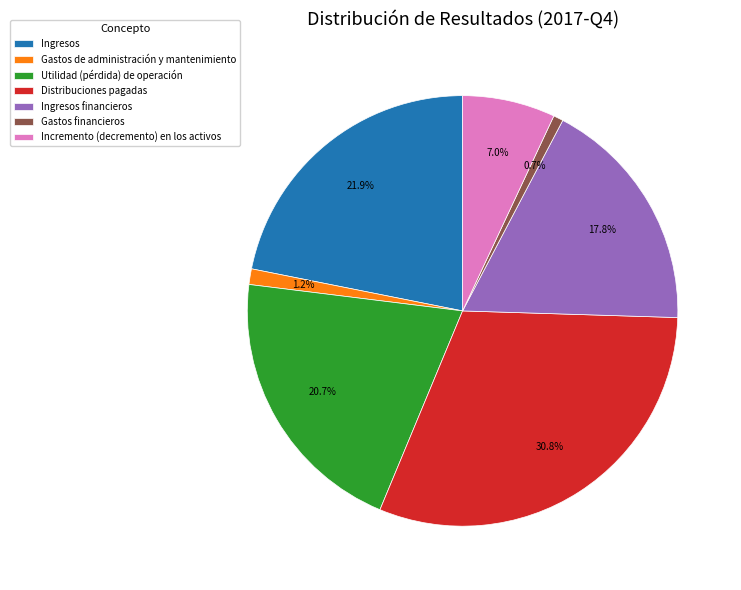

Count the number of slices in the pie.

7